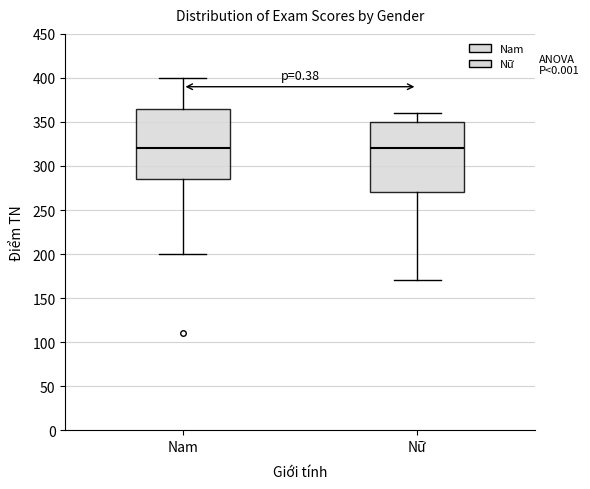

Reading left to right, transcribe this box plot: for each box, give where its median line is, the range the box spans, and where its two whiskers end, as read against the y-axis. The values are not printed on the chart, so give them approximately, as read against the axis.

Nam: median 320, box 285 to 365, whiskers 200 to 400
Nữ: median 320, box 270 to 350, whiskers 170 to 360